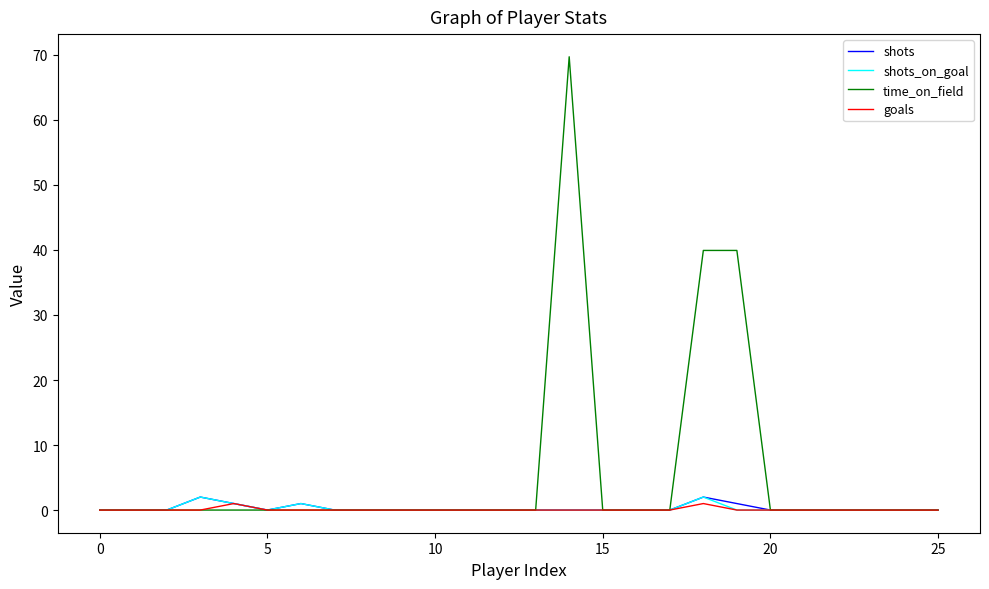

Which series has the largest total across all categories?

time_on_field